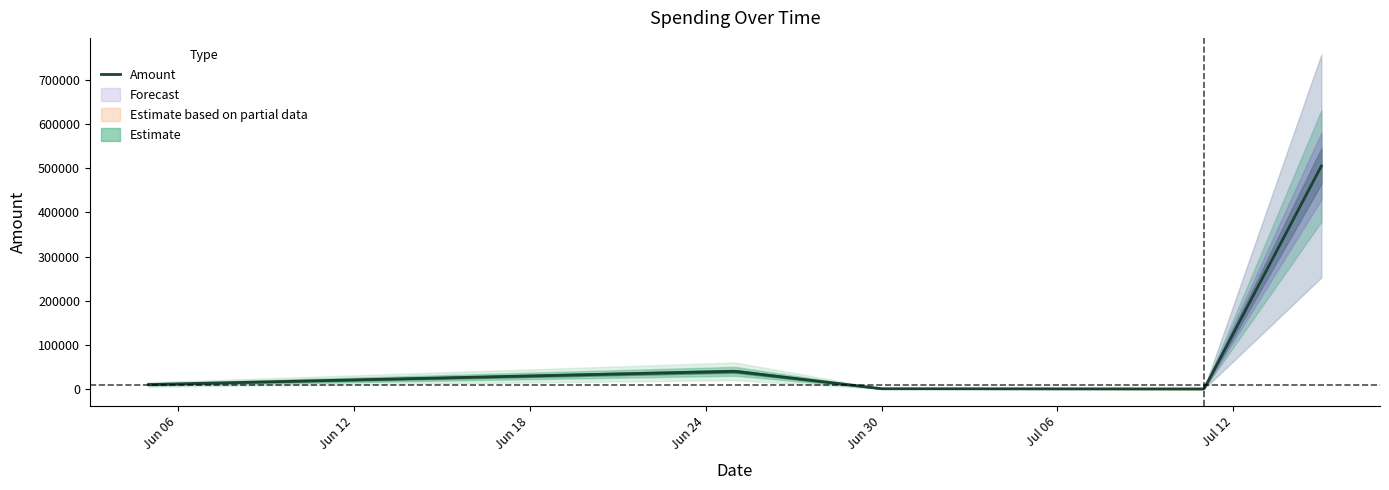

How many points are higher than both their immediate neighbors (excluding endpoints)?

1